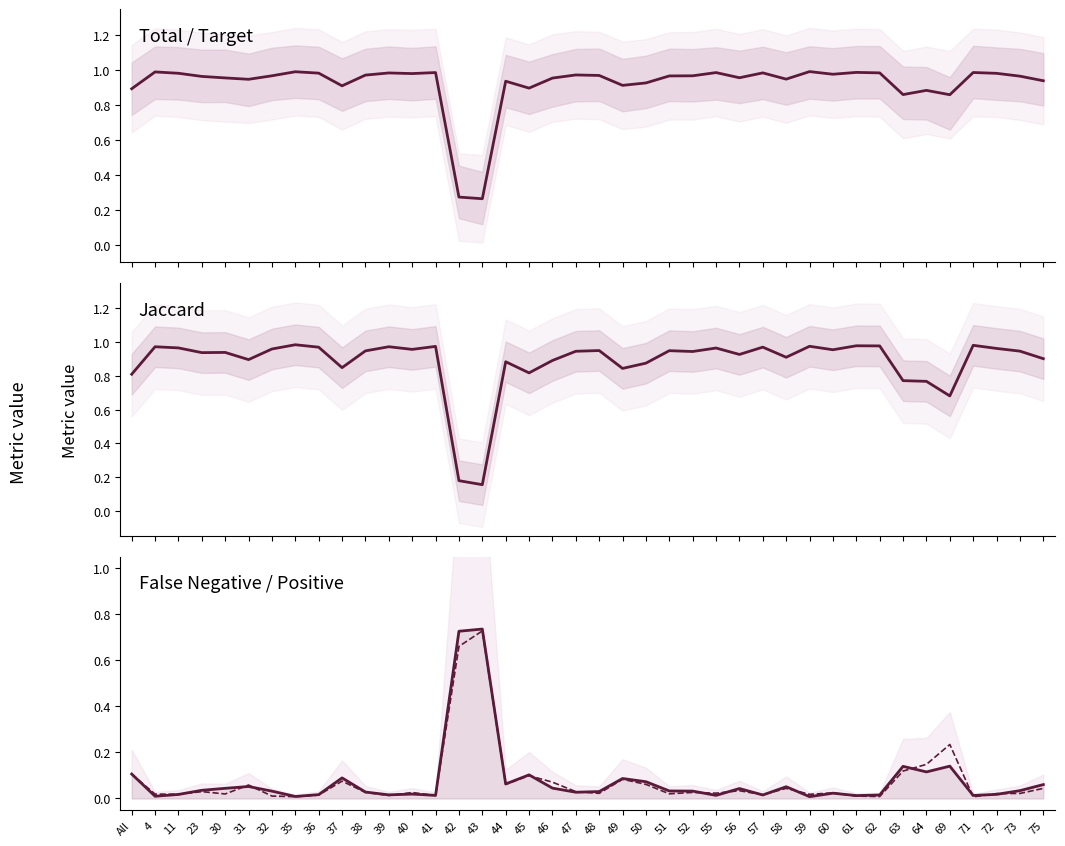

What is the difference between the maximum and second lowest values in the Jaccard series?

0.8